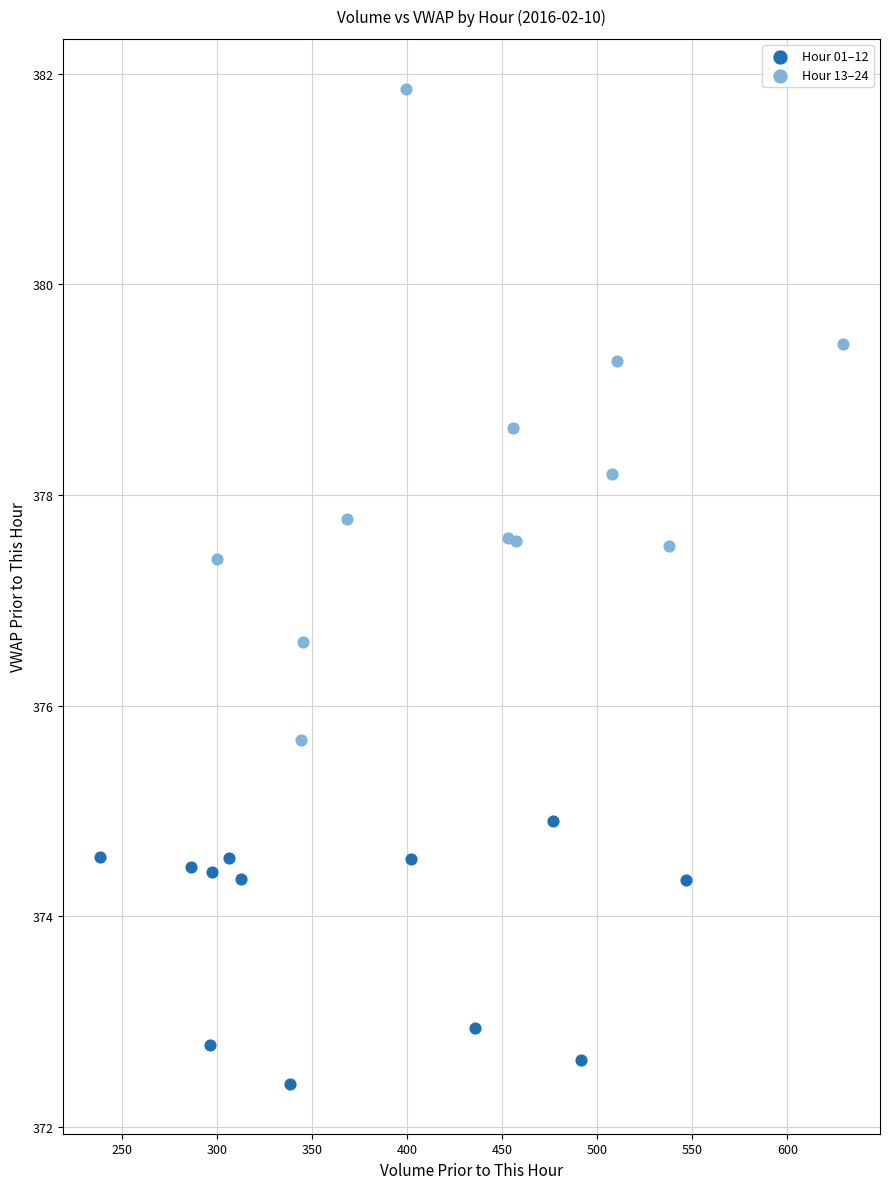

Which series contains the lowest Y value?

Hour 01–12